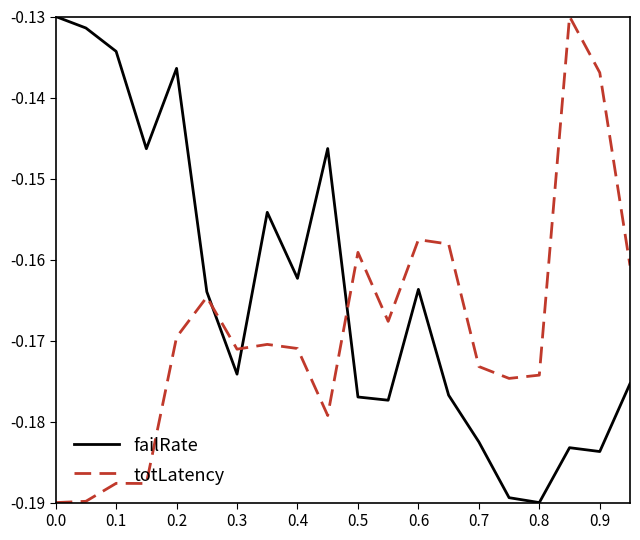

How many intersections are there between totLatency and failRate?

3